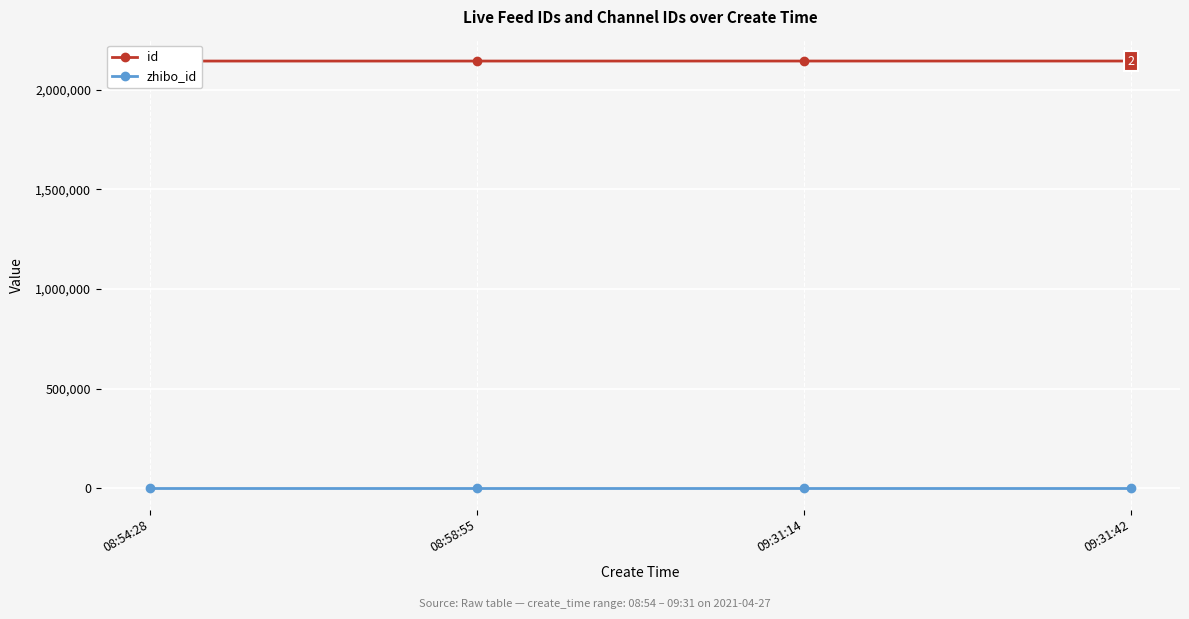

Is this an area chart (filled region under the line)?

No